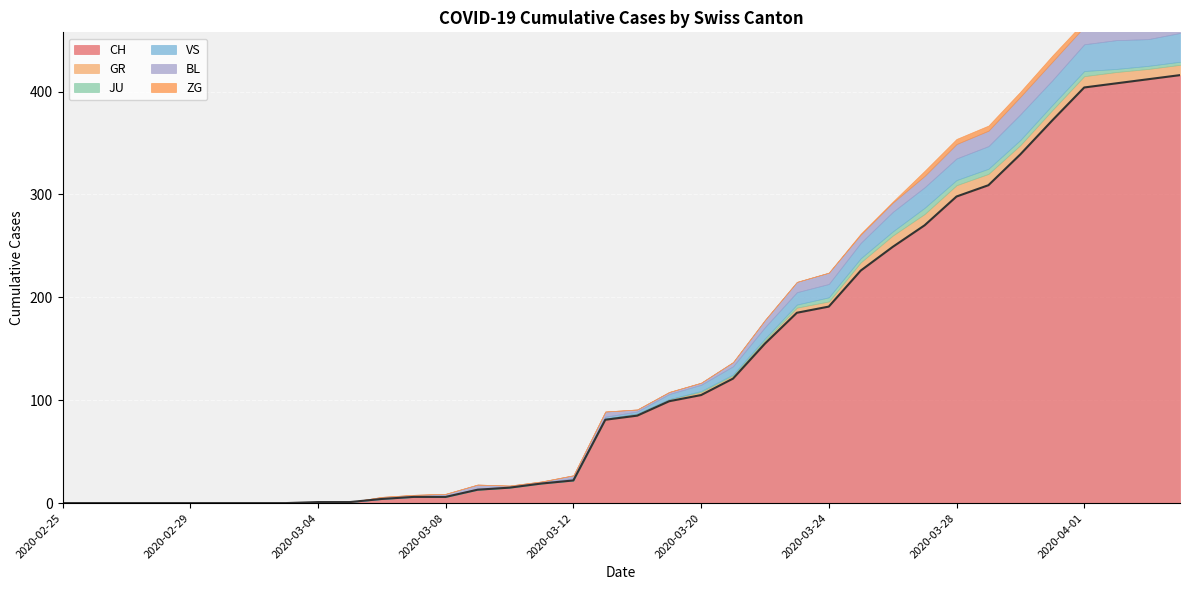

What is the spread (max minus min) of values at 2020-03-06?

4